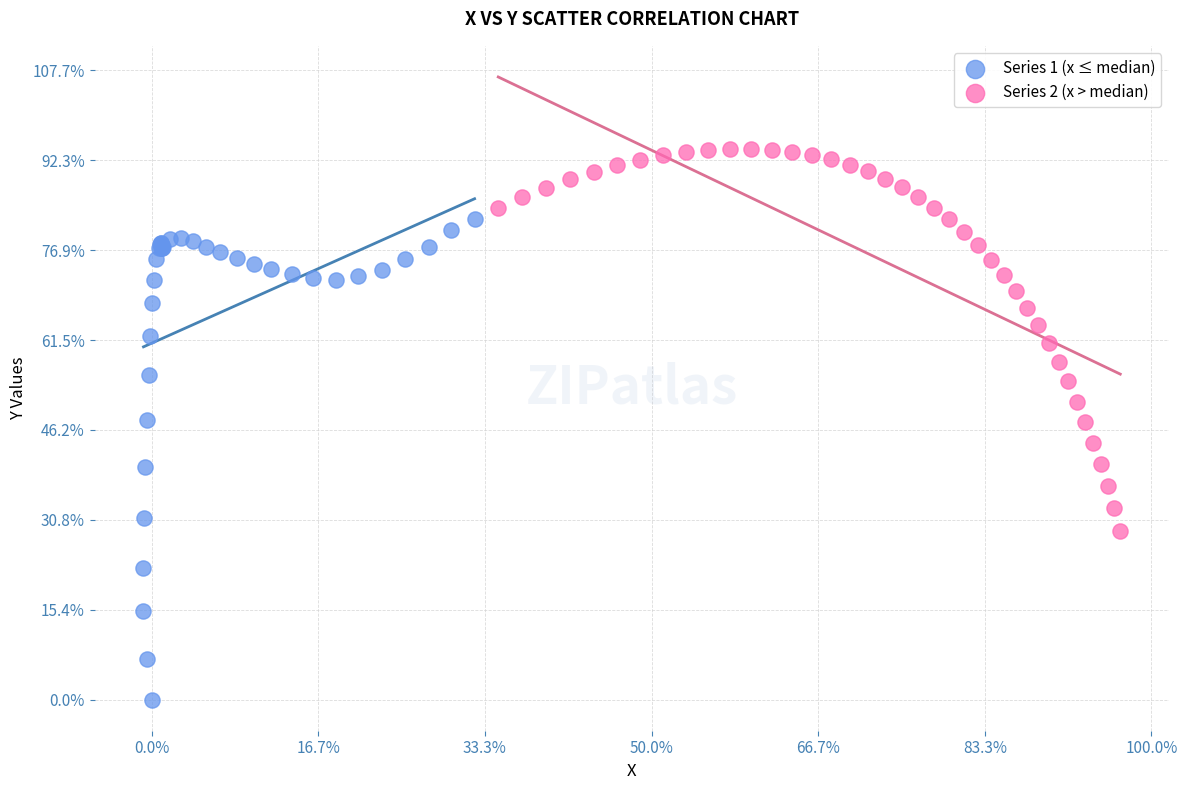

Which series contains the lowest Y value?

Series 1 (x ≤ median)